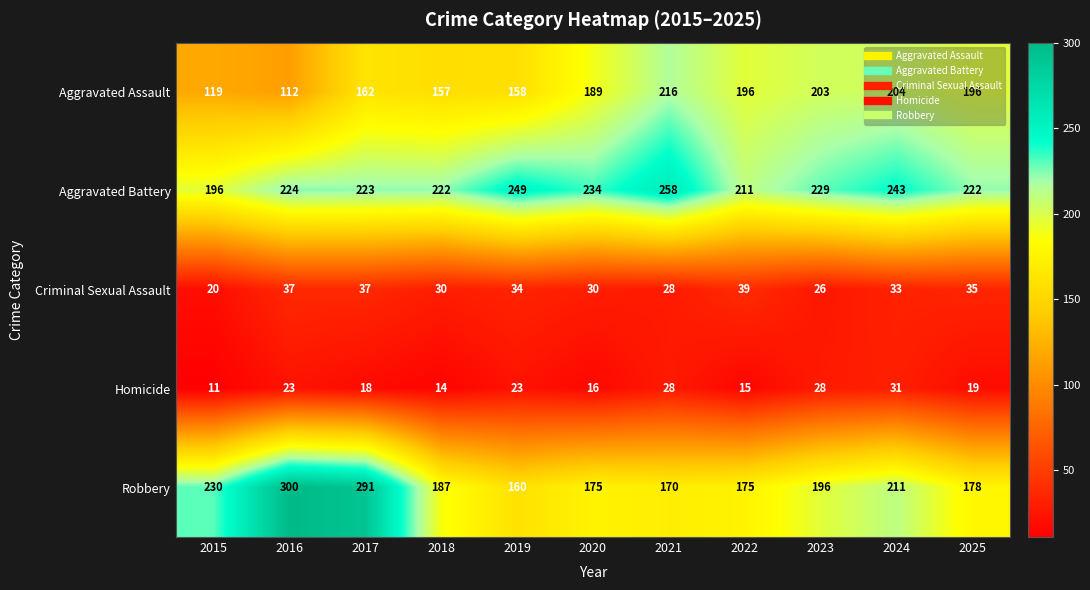

Read the Robbery value at 2025.

178